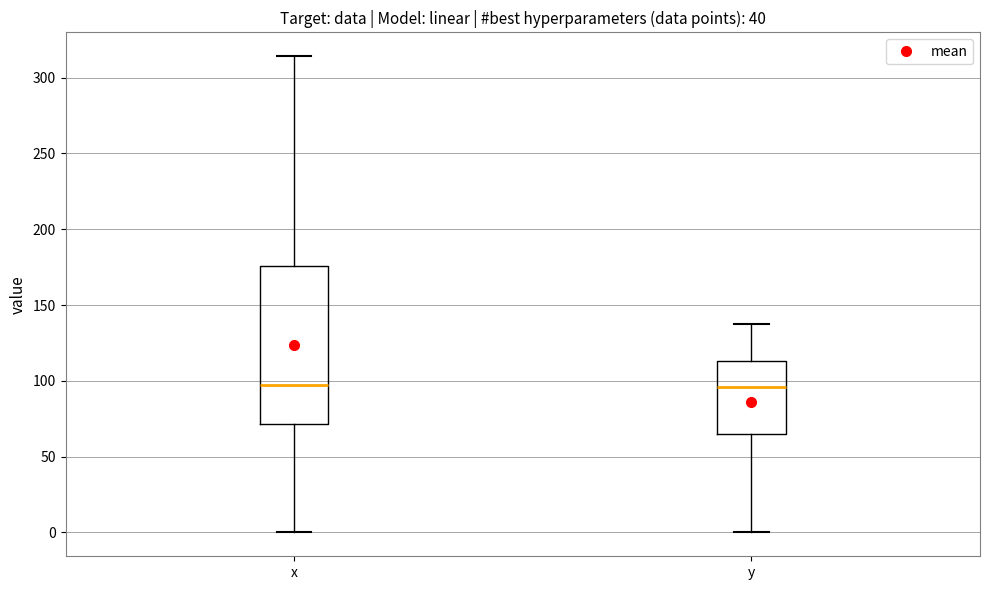

Where does the median line of the box for x sit on the y-axis? The values are not printed on the chart, so give them approximately, as read against the axis.

95